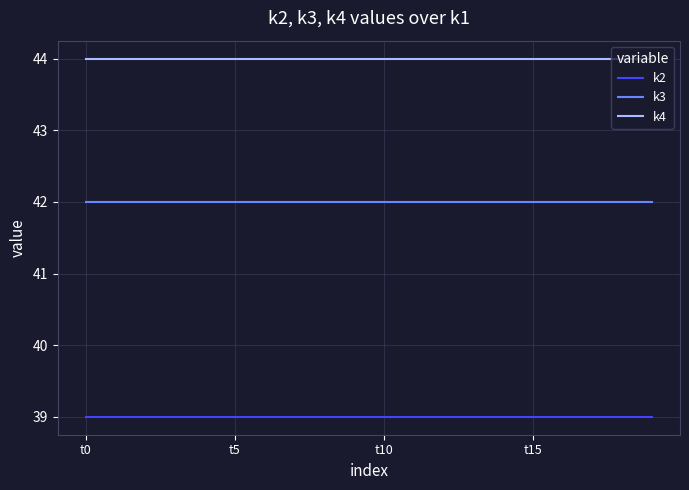

True or false: k2 and k3 cross at least once.

False